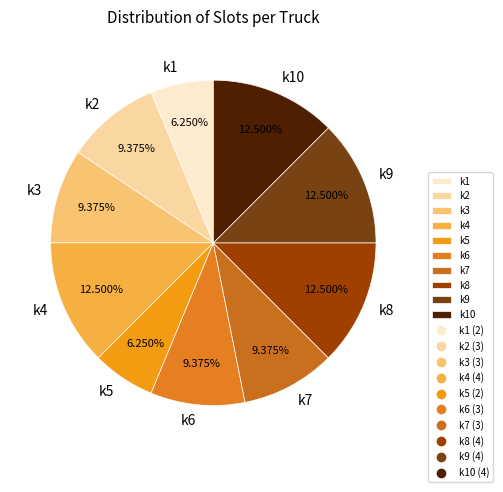

Does k7 account for over 50% of the chart?

No